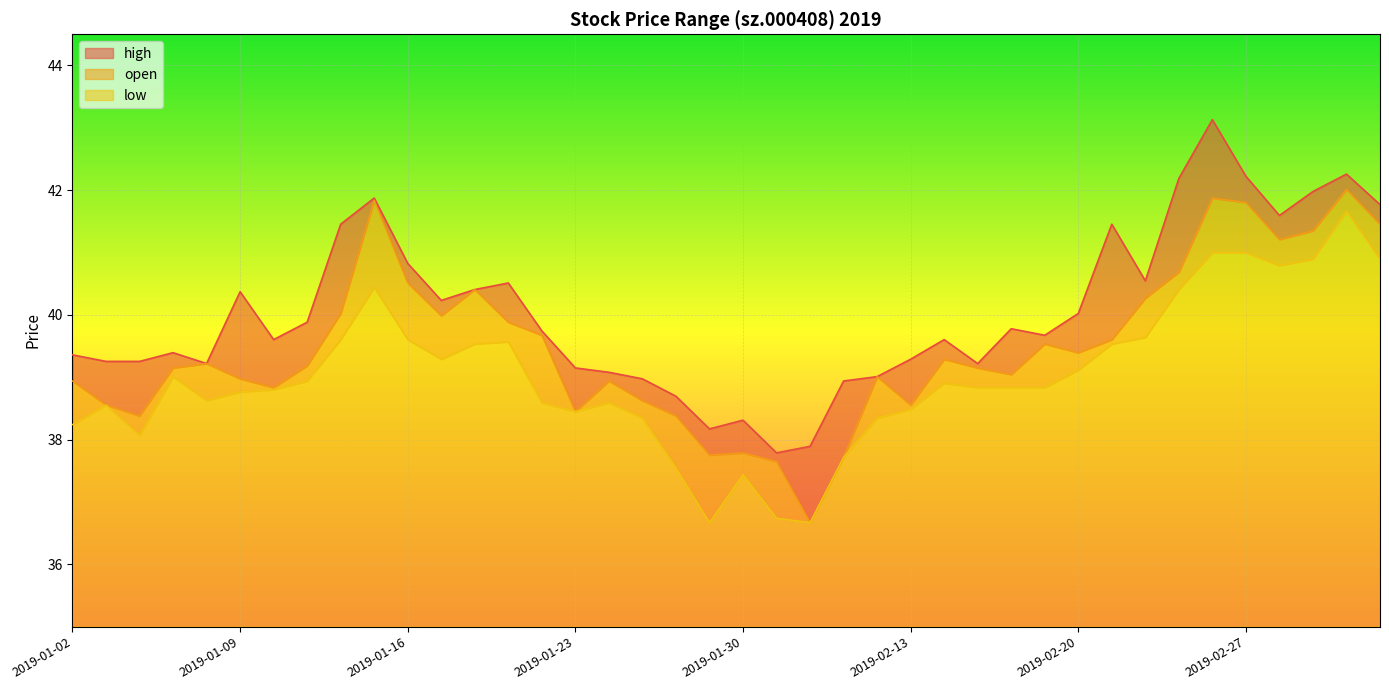

What position from the right is 2019-02-01?

18